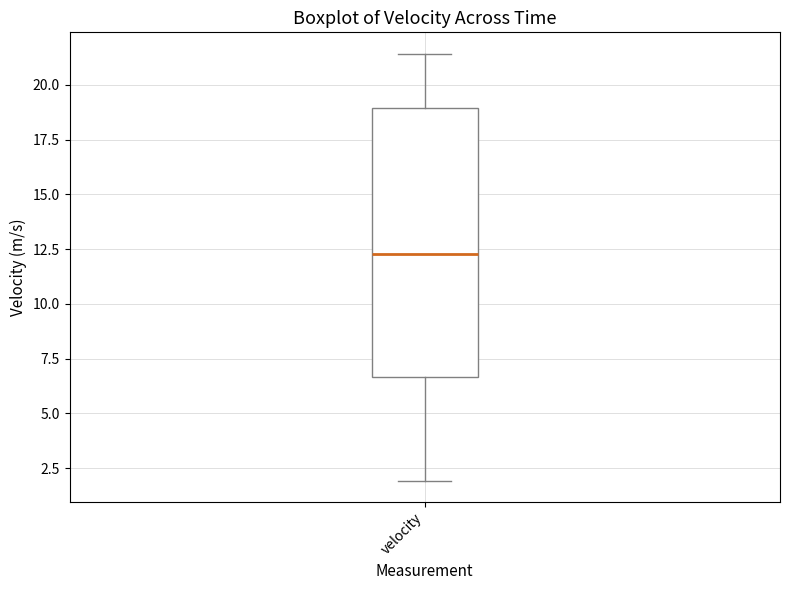

Where is the upper edge of the box for velocity on the y-axis? The values are not printed on the chart, so give them approximately, as read against the axis.

19.0